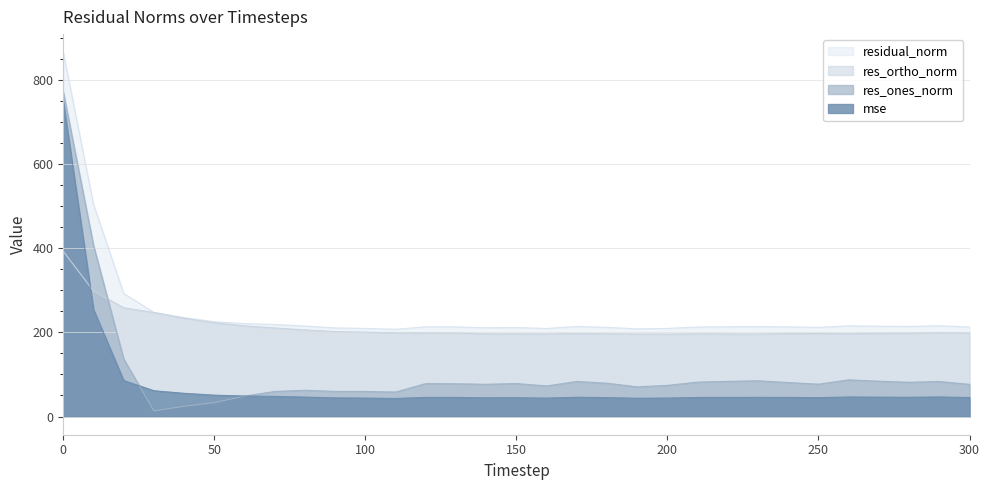

Reading right to left, transcribe all the data shown in this chart.

mse: 300=45.2	290=46.5	280=45.8	270=46.1	260=46.4	250=44.9	240=45.4	230=45.6	220=45.5	210=45.3	200=43.9	190=43.4	180=44.9	170=45.9	160=43.8	150=44.7	140=44.5	130=45.4	120=45.5	110=43.0	100=43.8	90=44.3	80=46.3	70=47.8	60=48.8	50=50.8	40=55.2	30=61.3	20=85.5	10=254.6	0=749.2
res_ones_norm: 300=76.5	290=83.2	280=81.4	270=84.0	260=87.1	250=76.9	240=80.7	230=85.0	220=83.6	210=81.8	200=74.0	190=70.5	180=79.2	170=83.3	160=72.6	150=78.4	140=76.6	130=77.8	120=78.3	110=58.2	100=59.7	90=59.7	80=62.4	70=59.6	60=48.4	50=33.0	40=24.3	30=13.6	20=136.7	10=406.9	0=771.4
res_ortho_norm: 300=198.5	290=198.9	280=198.0	270=197.5	260=197.1	250=197.4	240=197.2	230=196.0	220=196.2	210=196.4	200=195.9	190=196.1	180=196.6	170=197.3	160=196.2	150=196.4	140=196.5	130=198.3	120=198.4	110=198.9	100=200.6	90=201.9	80=205.8	70=210.4	60=215.4	50=223.0	40=233.6	30=247.2	20=258.6	10=298.3	0=392.6
residual_norm: 300=212.7	290=215.6	280=214.1	270=214.6	260=215.5	250=211.8	240=213.1	230=213.6	220=213.3	210=212.8	200=209.4	190=208.4	180=211.9	170=214.2	160=209.2	150=211.5	140=210.9	130=213.0	120=213.3	110=207.2	100=209.3	90=210.6	80=215.1	70=218.7	60=220.8	50=225.4	40=234.9	30=247.6	20=292.5	10=504.5	0=865.6